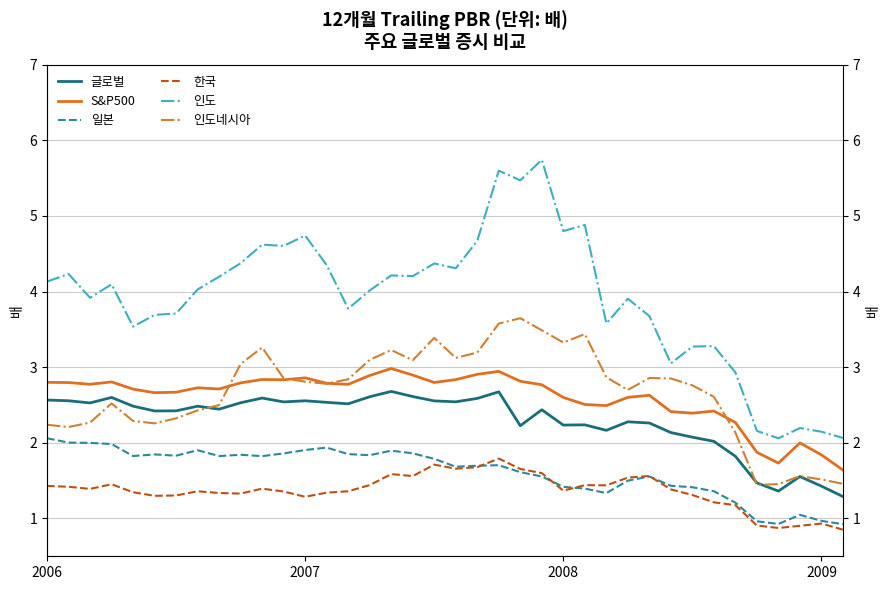

True or false: 한국 has a value of 1.3 at 33.

False